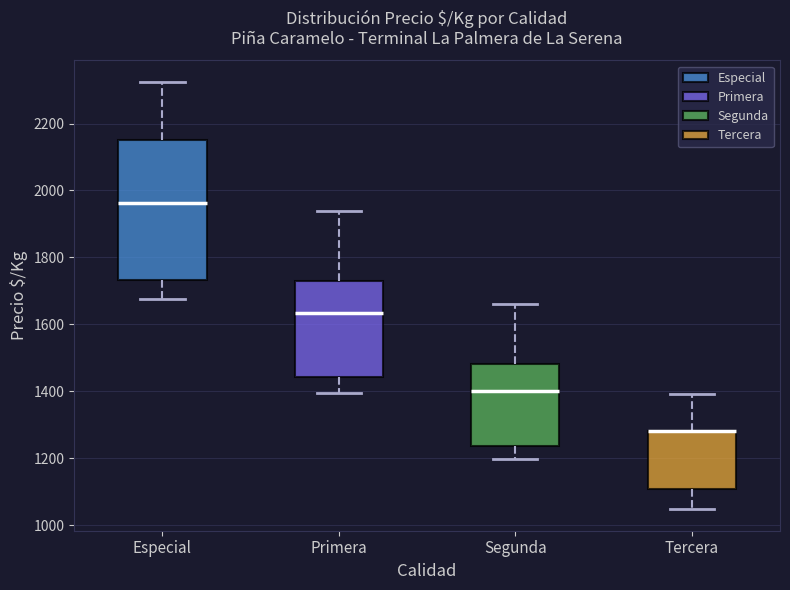

Reading left to right, read every box against the y-axis: the position of its median line, the range the box covers, and the ends of its whiskers. The values are not printed on the chart, so give them approximately, as read against the axis.

Especial: median 1960, box 1740 to 2160, whiskers 1680 to 2320
Primera: median 1640, box 1440 to 1720, whiskers 1400 to 1940
Segunda: median 1400, box 1240 to 1480, whiskers 1200 to 1660
Tercera: median 1280 (drawn on the box's upper edge), box 1100 to 1280, whiskers 1040 to 1400